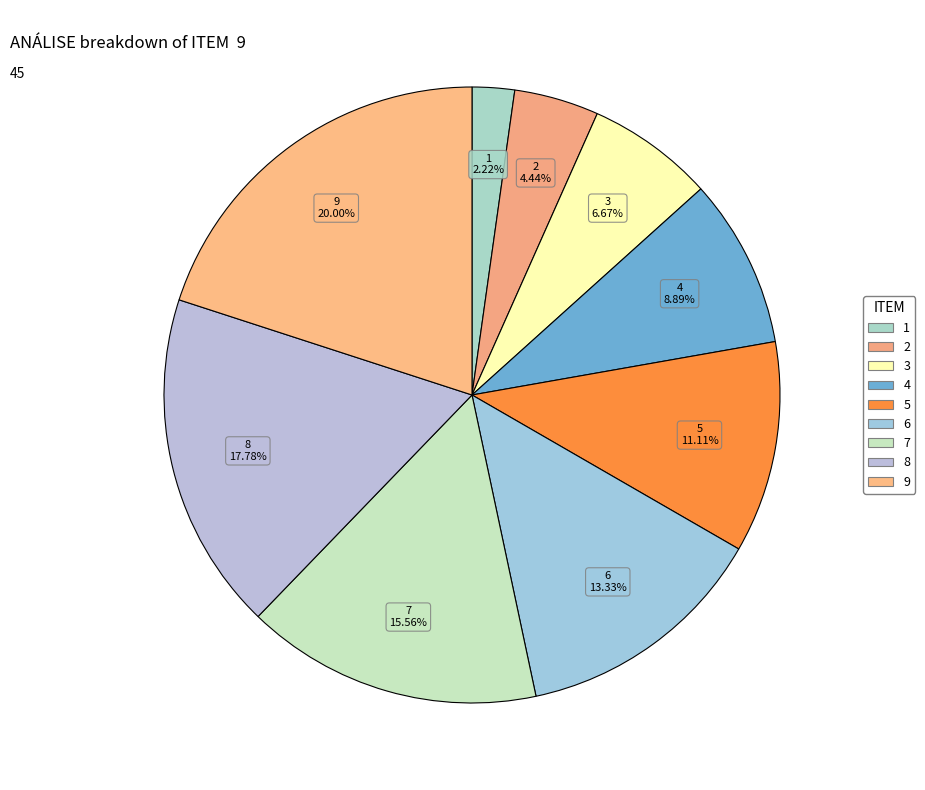

Combined, do 3 and 1 account for over 50%?

No